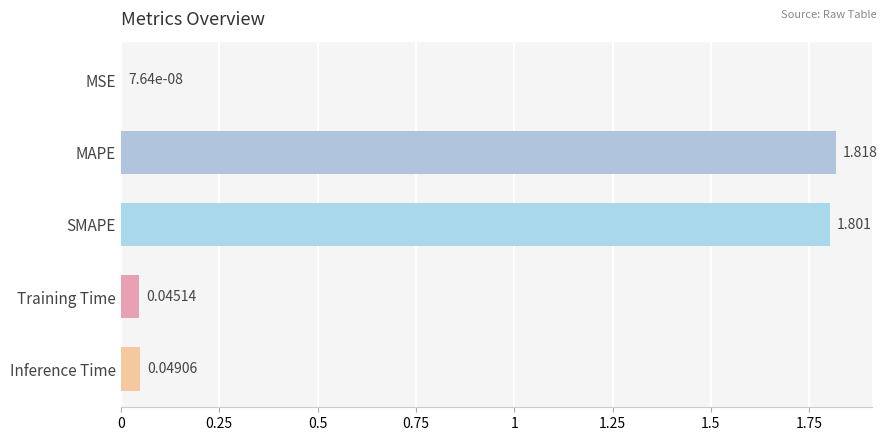

Where is the data nearest to the value 0?

MSE